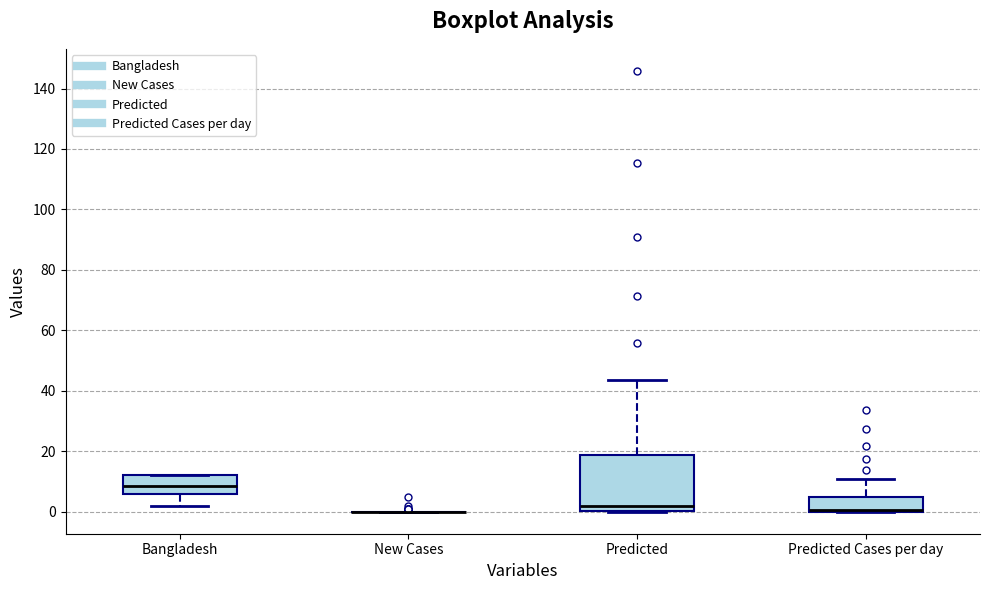

Comparing the boxes themselves (not the whiskers), which one is the tallest?

Predicted